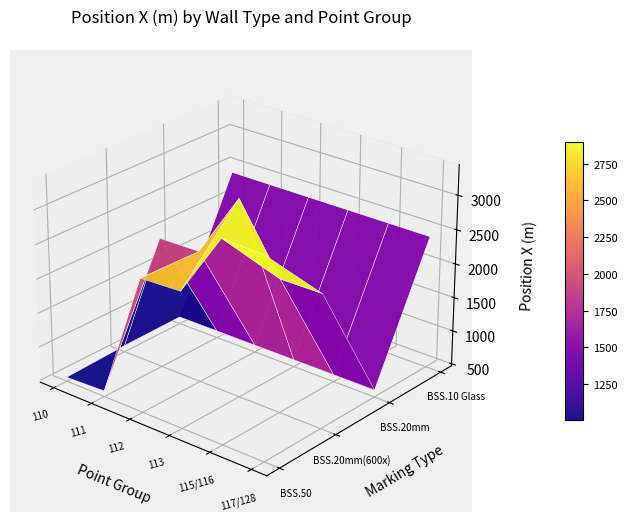

At which label is Basic Wall:BSS.10 Glass closest to 2414?

110